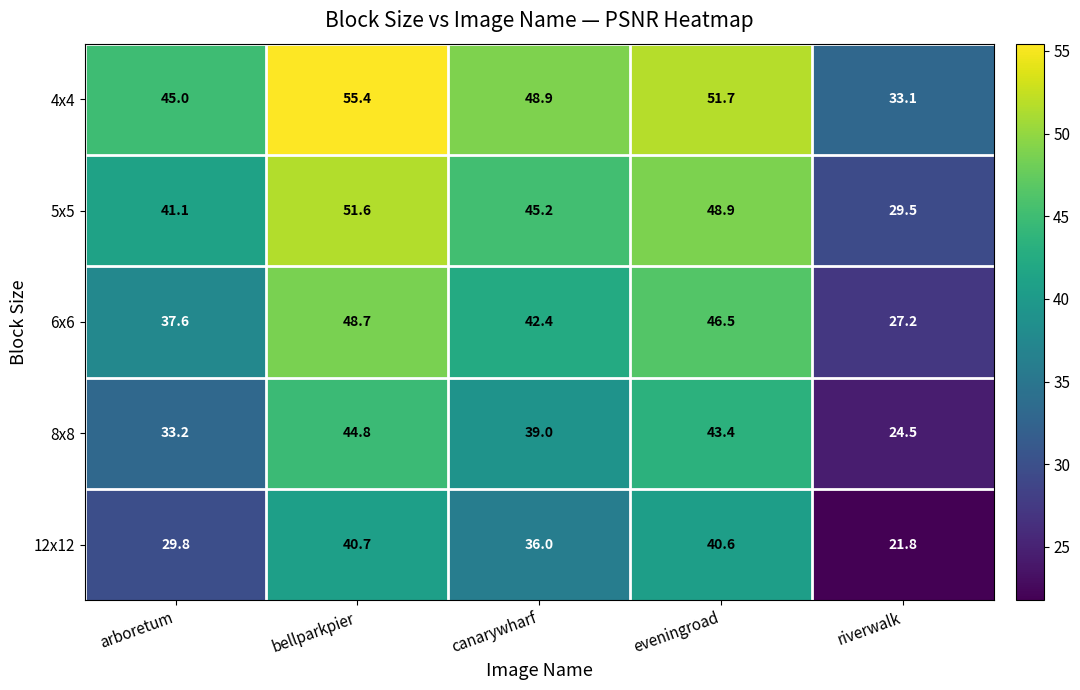

True or false: 5x5 has a value of 29.5 at riverwalk.

True